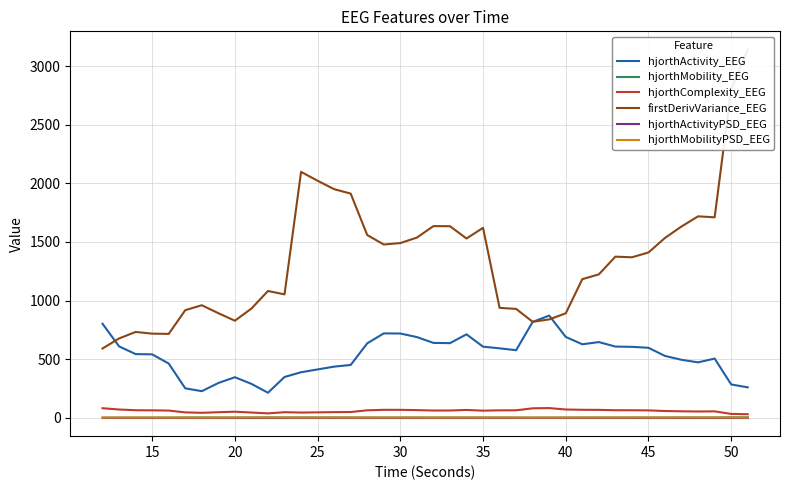

In hjorthMobility_EEG, how many points are lower than both neighbors (excluding endpoints)?

9